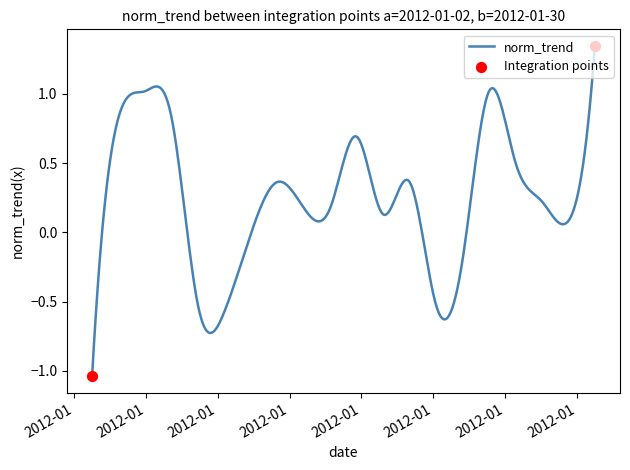

What is the difference between the maximum and minimum values?

2.4